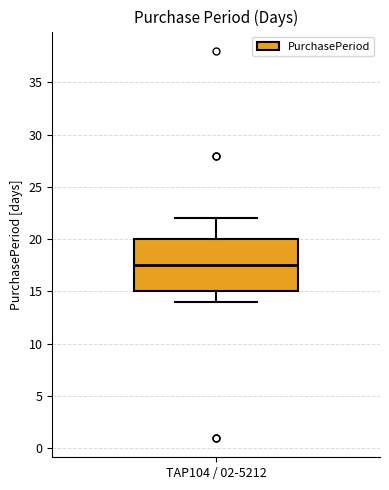

Transcribe this box plot: give where the median line is, the range the box spans, and where the two whiskers end, as read against the y-axis. The values are not printed on the chart, so give them approximately, as read against the axis.

median 17.5, box 15.0 to 20.0, whiskers 14.0 to 22.0